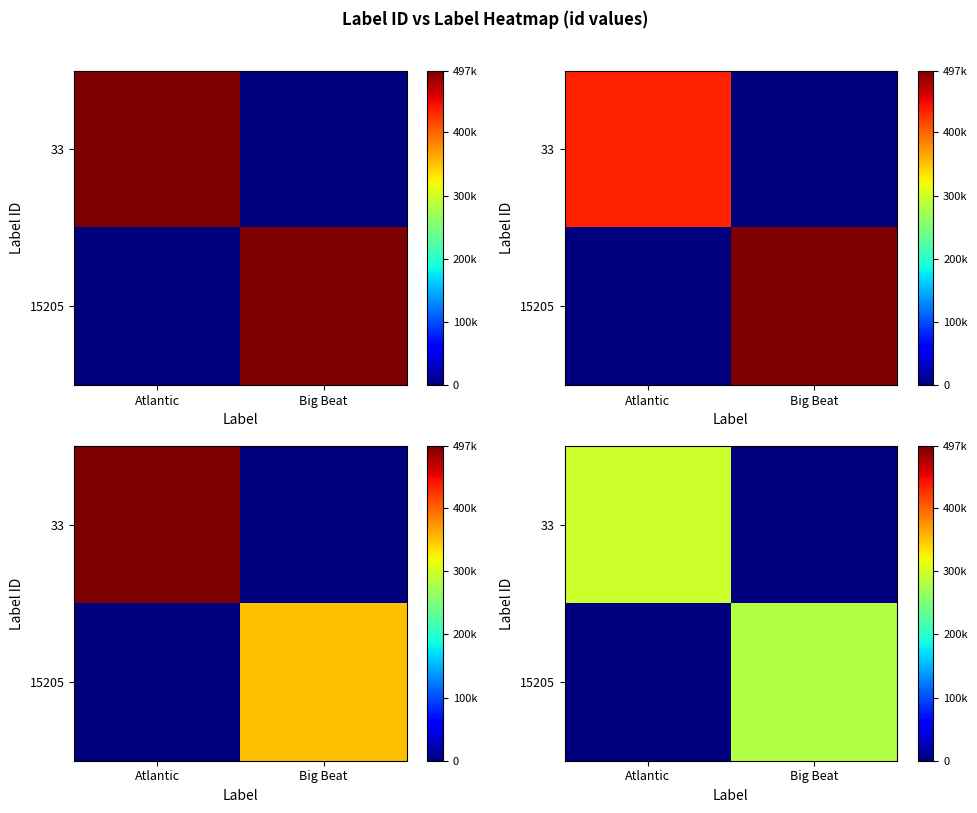

How many series are shown in this chart?

2